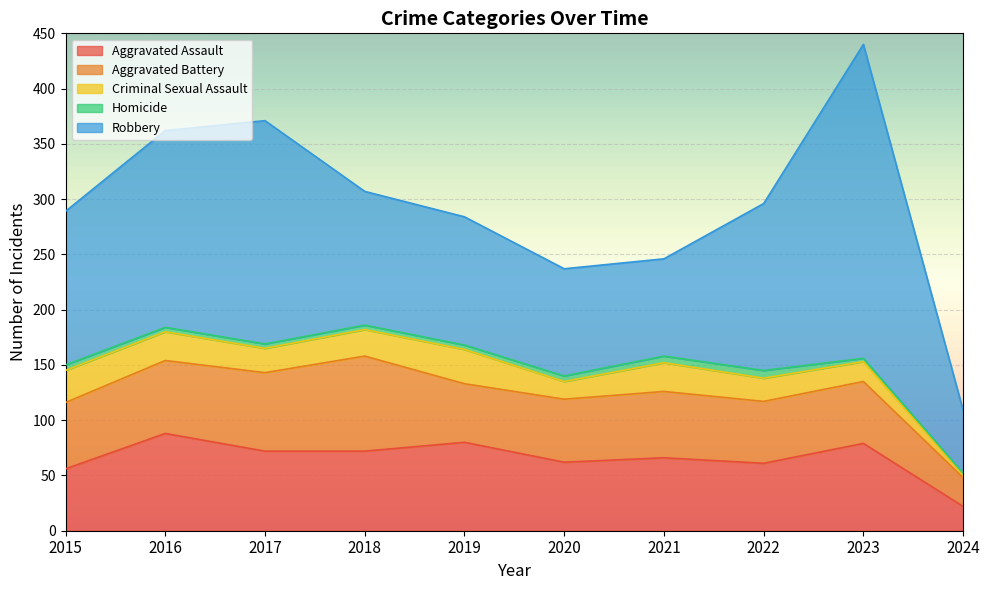

Which series has the largest range (max minus min)?

Robbery